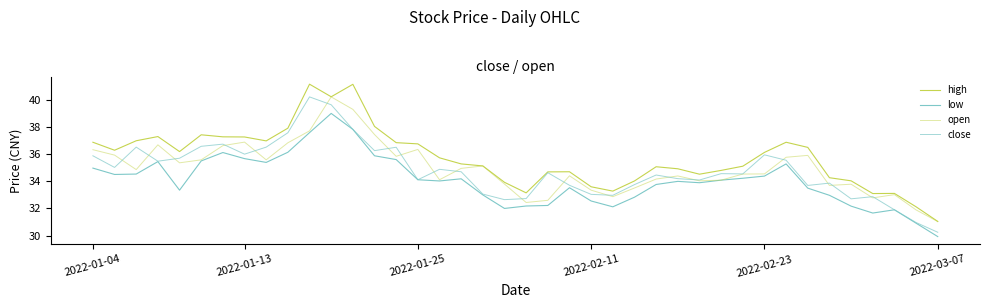

Reading left to right, list all the values displayed in this chart.

high: 36.9	36.3	37.0	37.3	36.2	37.4	37.3	37.3	37.0	37.9	41.2	40.2	41.2	38.1	36.9	36.8	35.7	35.3	35.1	33.9	33.1	34.7	34.7	33.6	33.3	34.0	35.1	34.9	34.5	34.8	35.1	36.1	36.9	36.5	34.3	34.0	33.1	33.1	32.1	31.0
low: 35.0	34.5	34.5	35.5	33.4	35.5	36.1	35.7	35.4	36.1	37.6	39.0	37.8	35.9	35.6	34.1	34.0	34.2	33.0	32.0	32.2	32.2	33.5	32.5	32.1	32.8	33.8	34.0	33.9	34.1	34.2	34.4	35.3	33.5	33.0	32.2	31.7	31.9	30.9	29.9
open: 36.3	35.9	34.9	36.7	35.4	35.6	36.6	36.9	35.6	36.9	37.7	40.2	39.3	37.5	35.9	36.4	34.1	35.0	35.1	33.8	32.4	32.6	34.4	33.4	32.9	33.5	34.2	34.4	34.0	34.1	34.5	34.5	35.8	35.9	33.7	33.8	32.8	33.0	31.9	31.0
close: 35.9	35.0	36.5	35.5	35.7	36.6	36.8	36.0	36.5	37.6	40.2	39.7	37.8	36.3	36.5	34.1	34.9	34.7	33.1	32.6	32.7	34.6	33.7	33.0	33.0	33.8	34.5	34.2	34.1	34.6	34.5	36.0	35.6	33.7	33.9	32.7	32.9	31.9	31.0	30.2